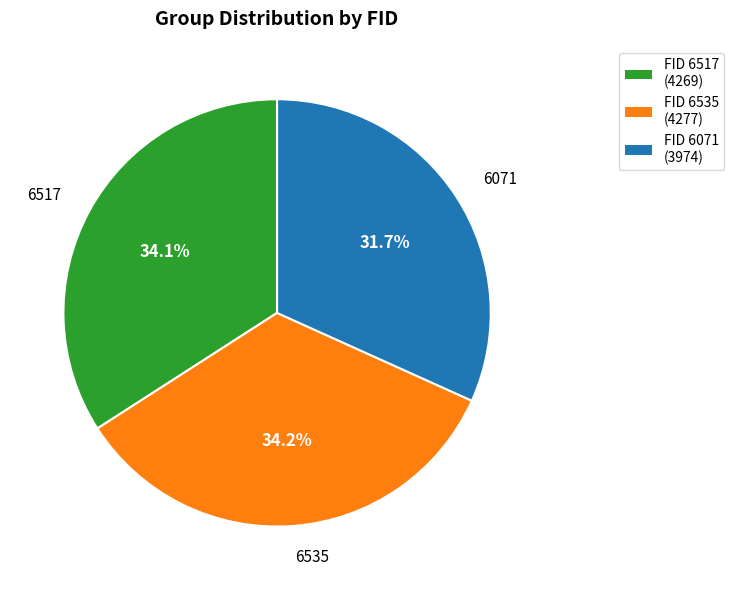

To the nearest percent, what is the average slice percentage?

33%